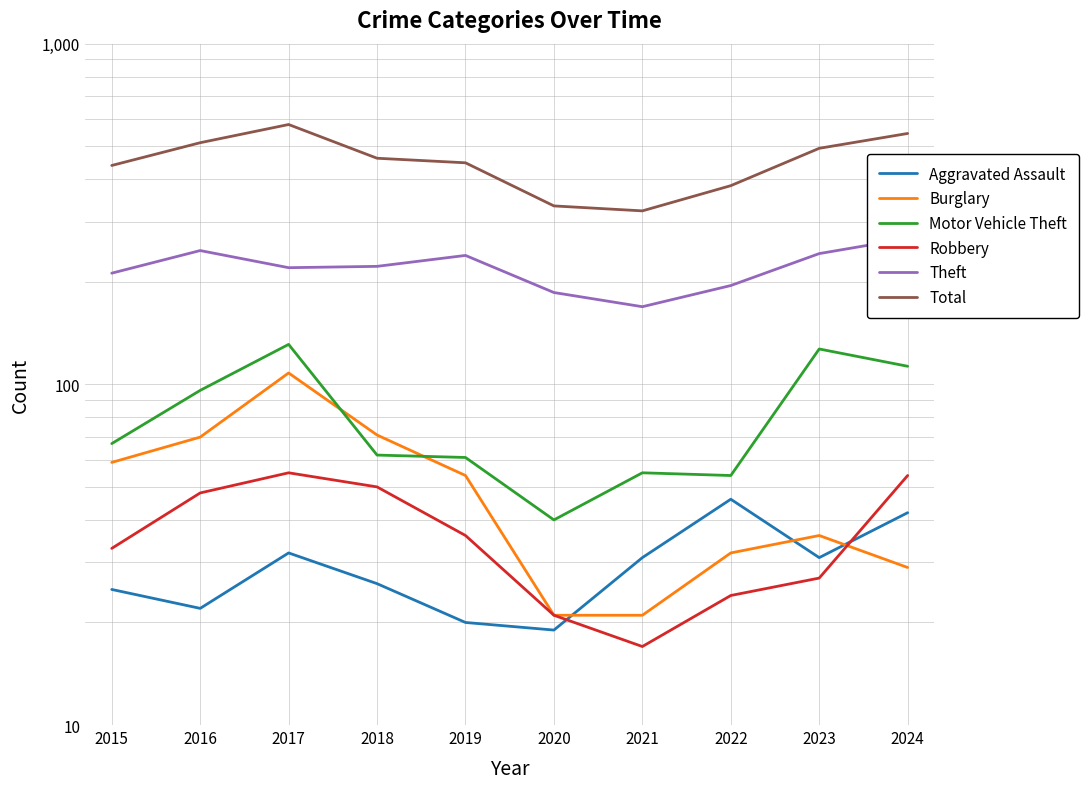

At how many categories does at least one series exceed 552?

1